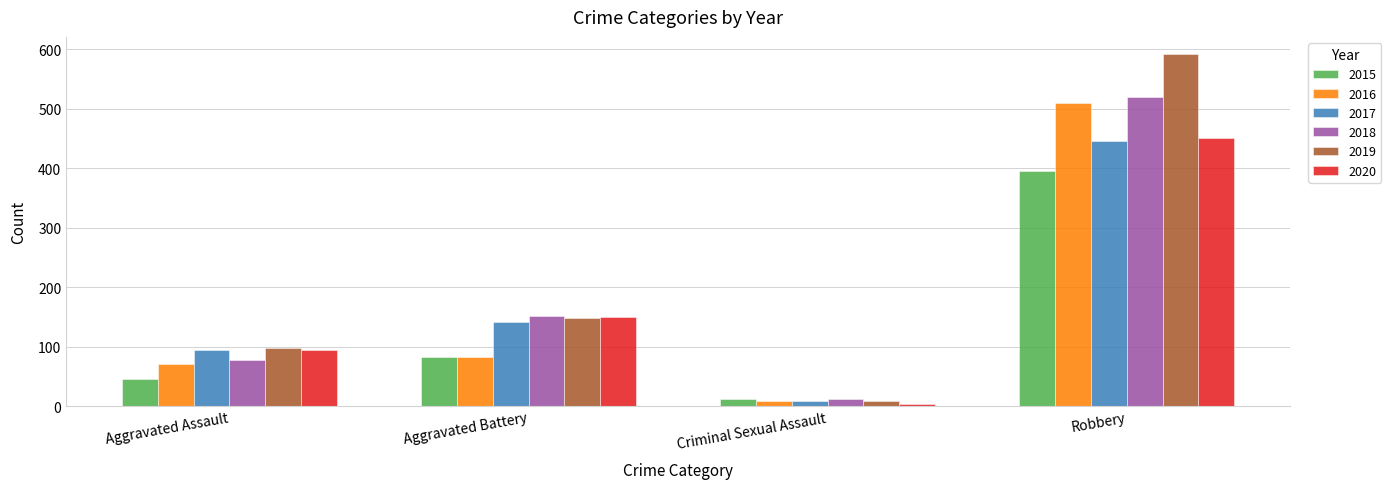

Reading right to left, extract all data points from this chart.

2015: Robbery=395	Criminal Sexual Assault=12	Aggravated Battery=82	Aggravated Assault=46
2016: Robbery=510	Criminal Sexual Assault=8	Aggravated Battery=82	Aggravated Assault=71
2017: Robbery=446	Criminal Sexual Assault=8	Aggravated Battery=142	Aggravated Assault=95
2018: Robbery=519	Criminal Sexual Assault=11	Aggravated Battery=152	Aggravated Assault=77
2019: Robbery=591	Criminal Sexual Assault=8	Aggravated Battery=148	Aggravated Assault=98
2020: Robbery=450	Criminal Sexual Assault=3	Aggravated Battery=150	Aggravated Assault=94